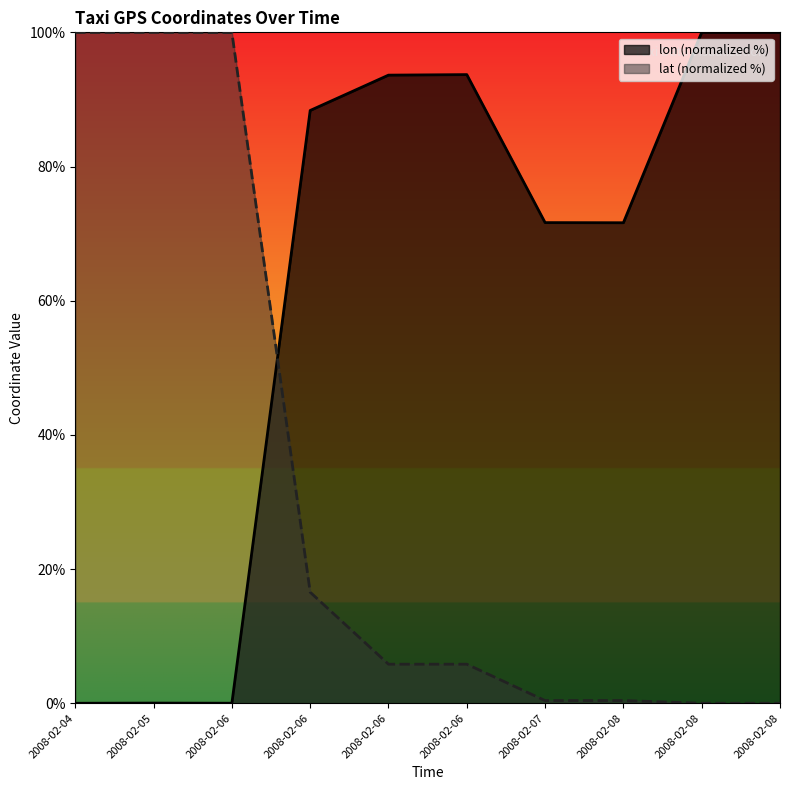

Read the lat value at 2008-02-04.

100.0